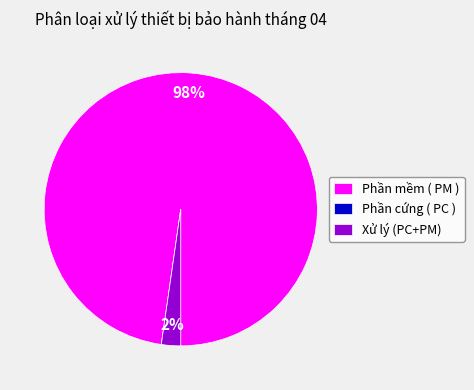

To the nearest percent, what percentage of the pie is Phần mềm ( PM )?

98%